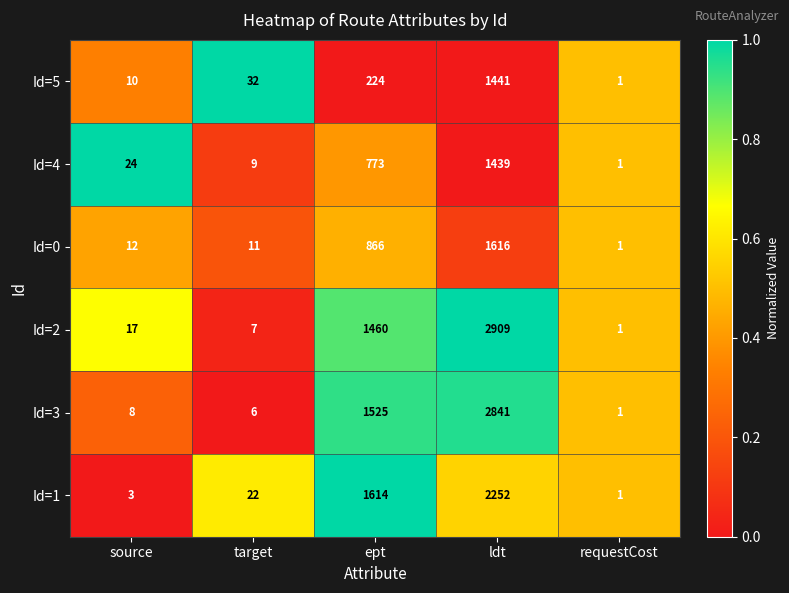

Which label corresponds to the smallest value in the chart?

requestCost